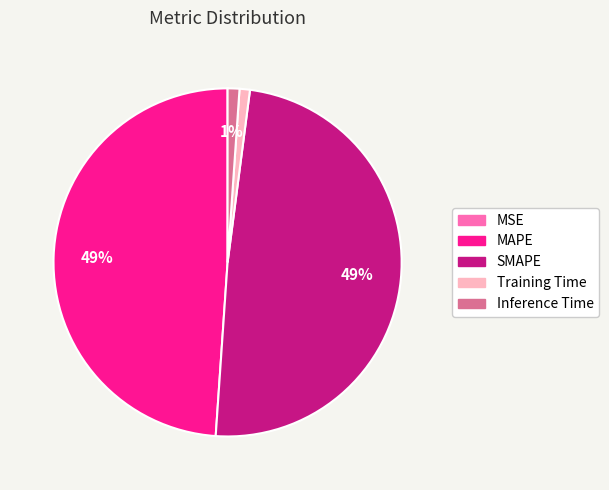

Is it true that SMAPE is 56% of the pie?

False